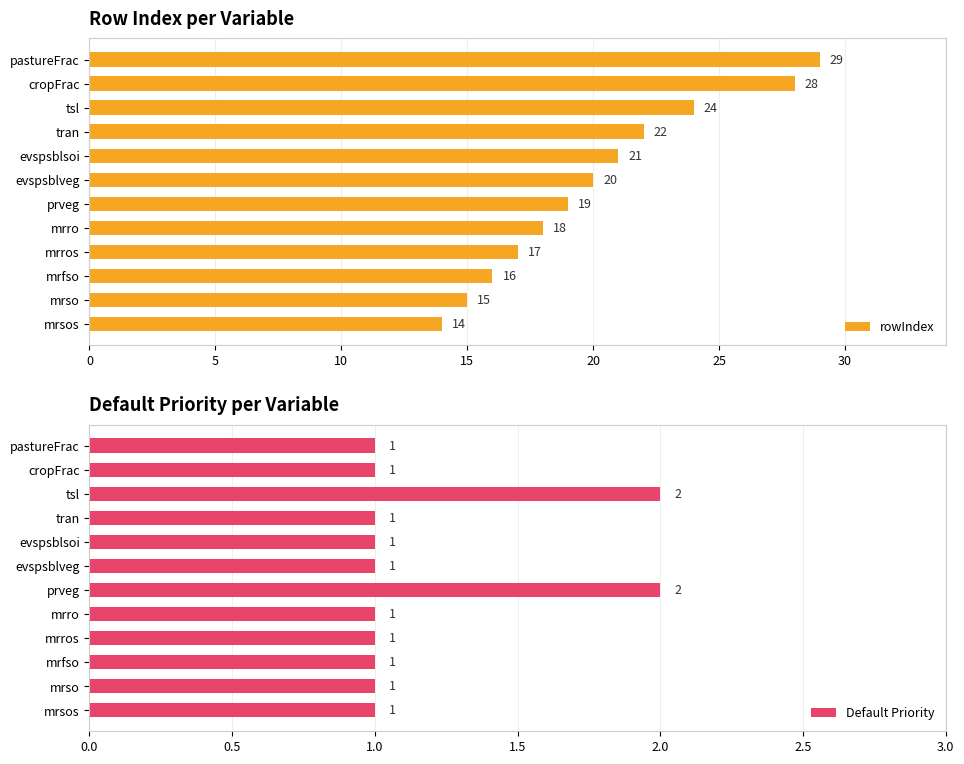

What is the approximate value of rowIndex at mrro?

18